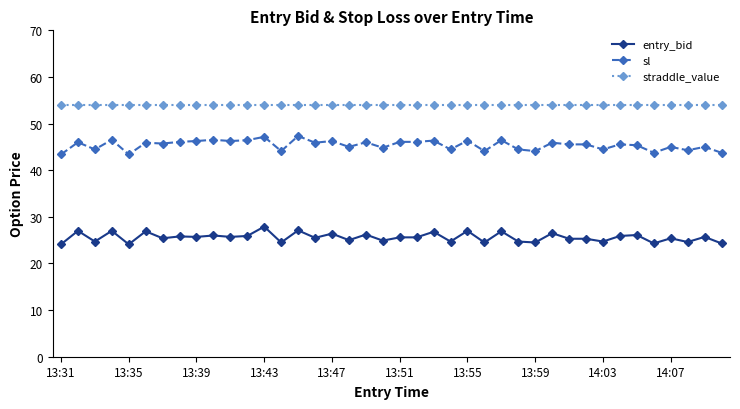

True or false: sl has more than 0 points higher than both neighbors.

True